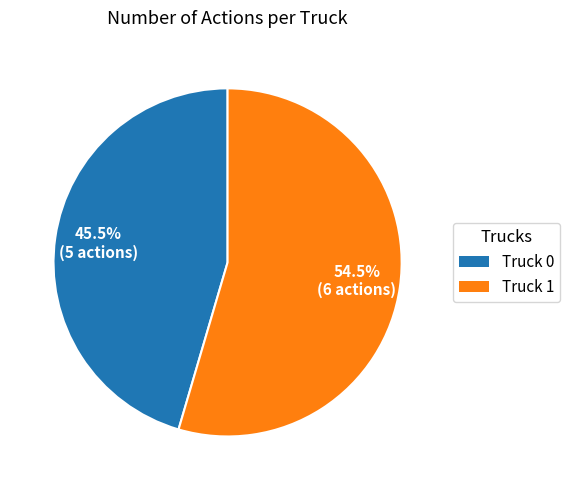

How many segments does this pie chart have?

2